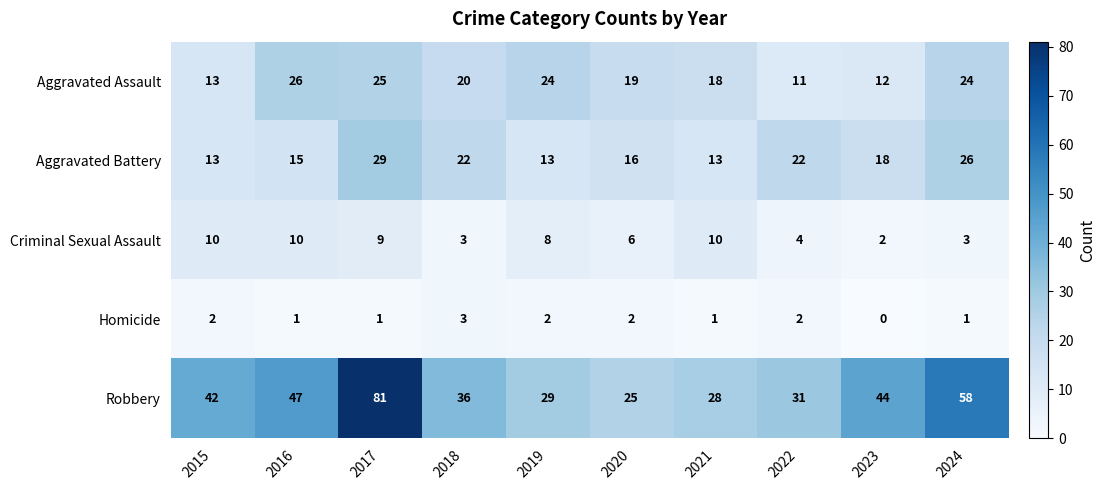

Which series has the widest spread of values?

Robbery